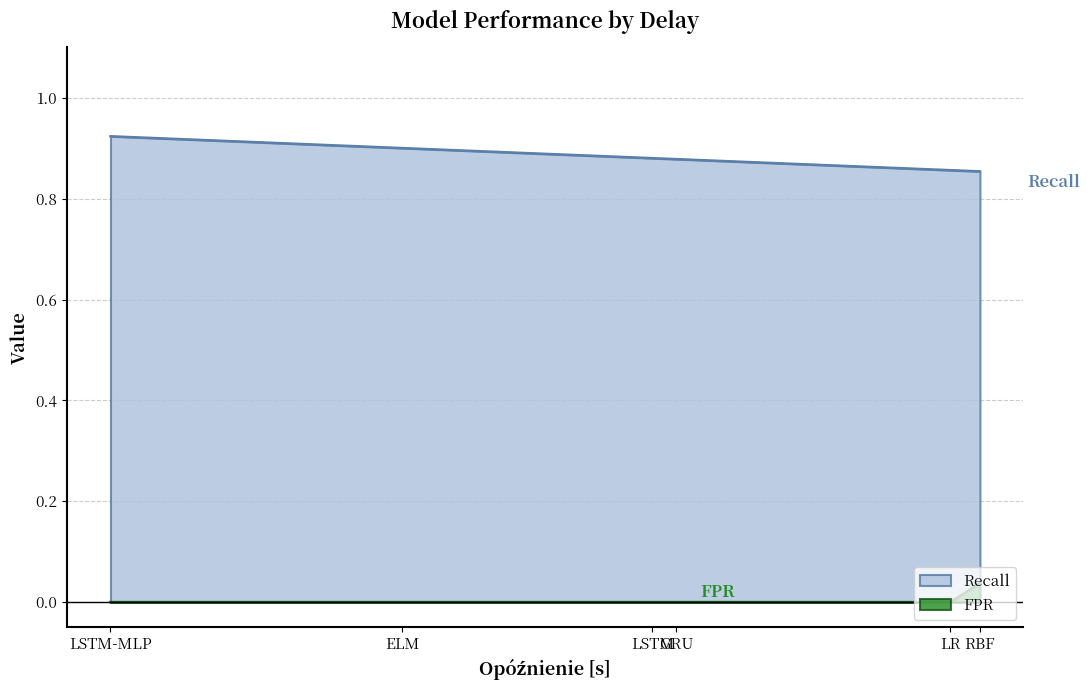

What is the label of the 2nd point from the right?

LSTM